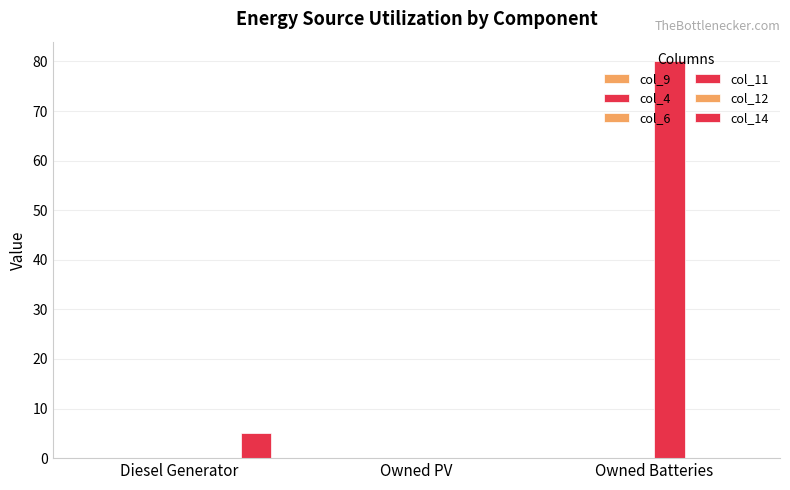

What is the sum of all col_11 values?

80